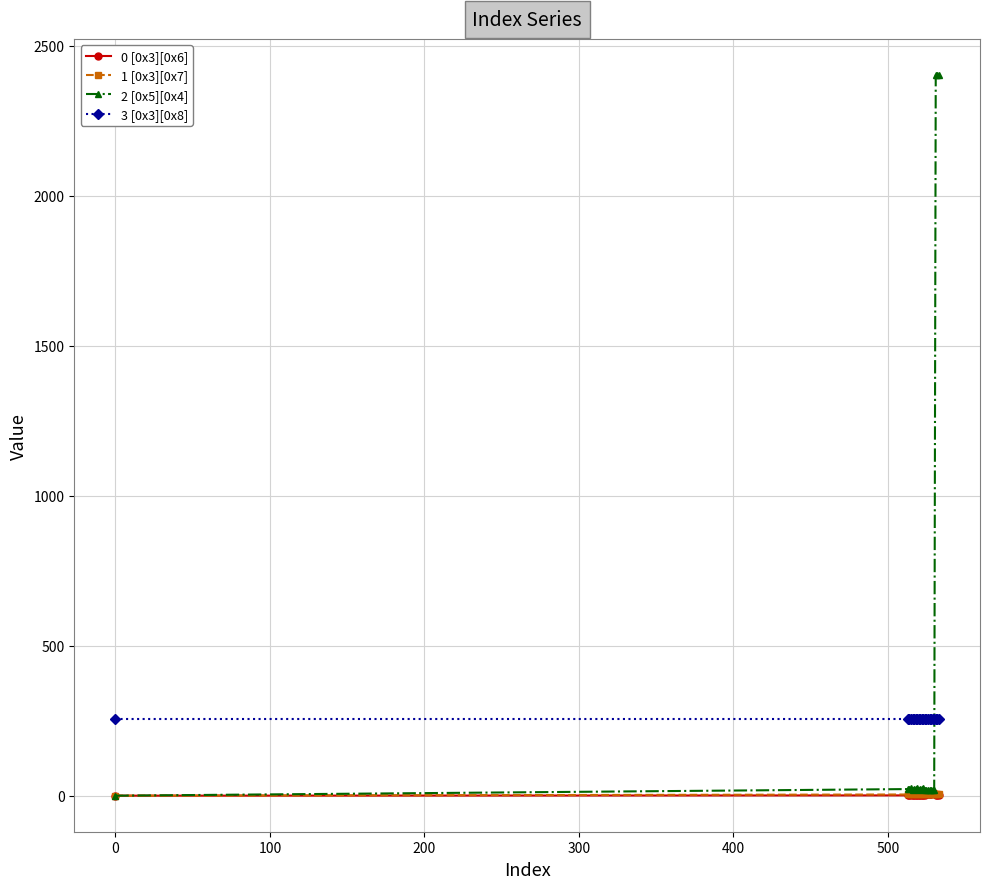

What is the greatest value displayed?

2402